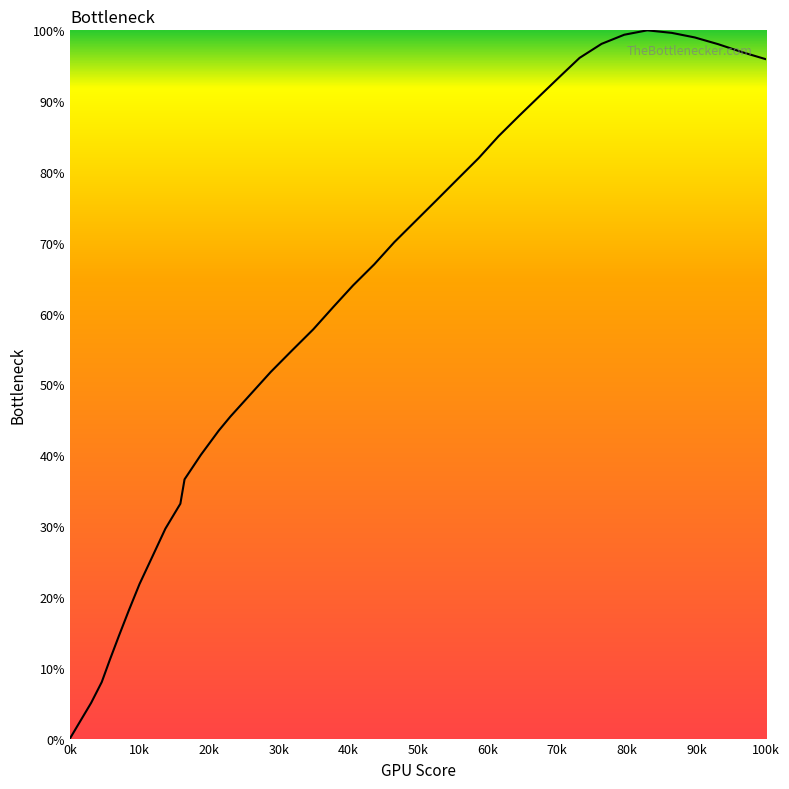

What is the maximum value shown in the chart?

100.0